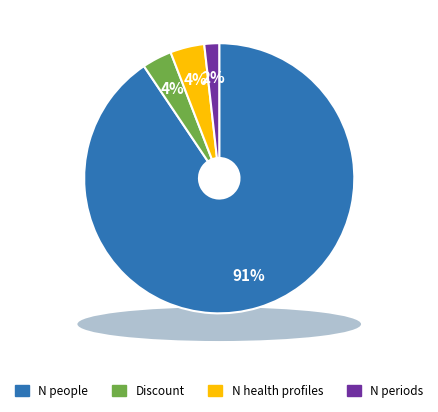

Combined, do N people and N periods account for over 50%?

Yes